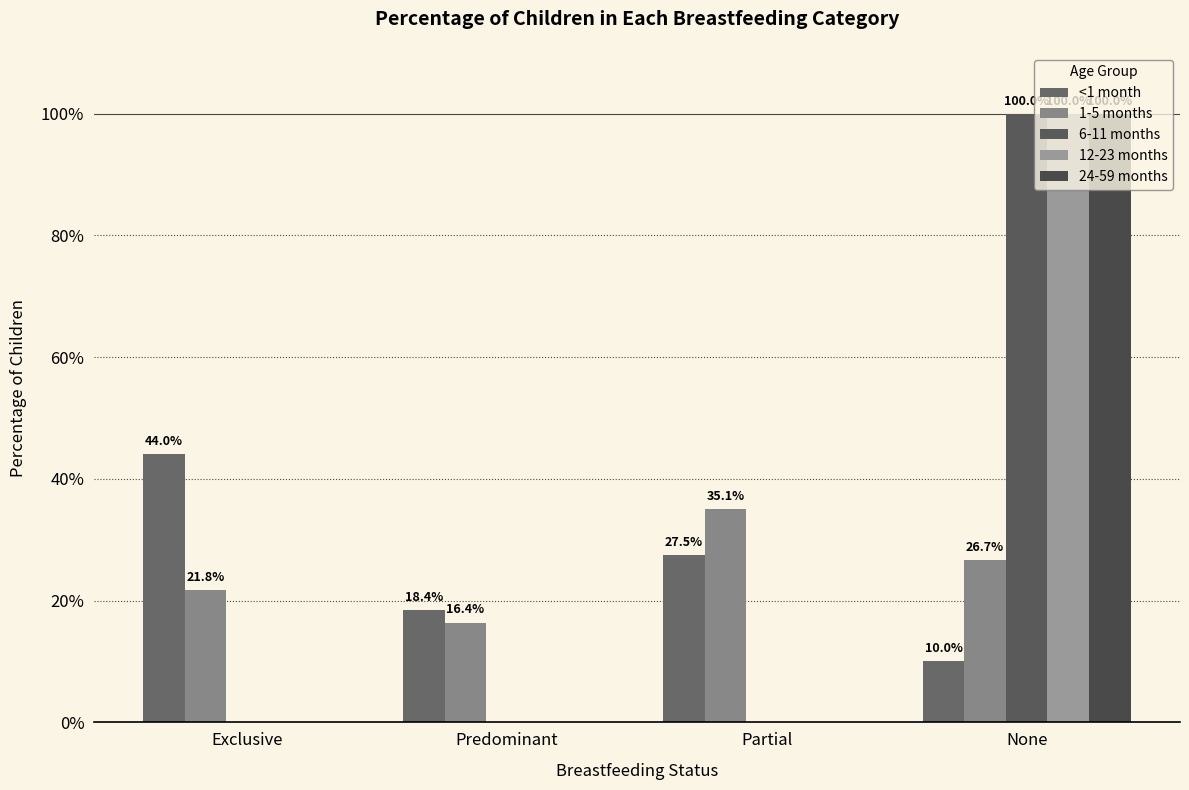

Are the bars horizontal?

No